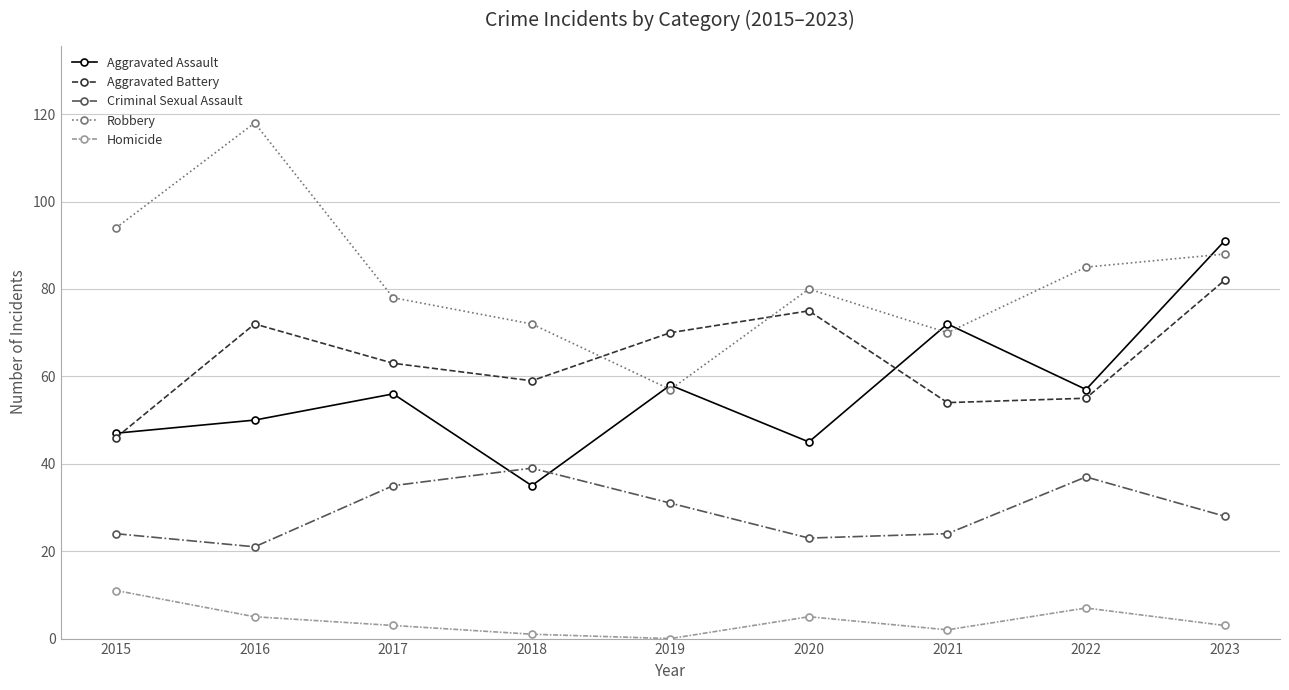

What is the sum of all Aggravated Battery values?

576